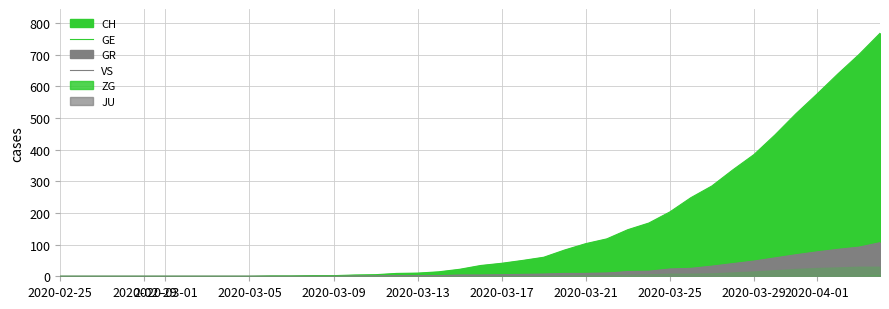

True or false: CH has more than 1 interior local peaks.

False